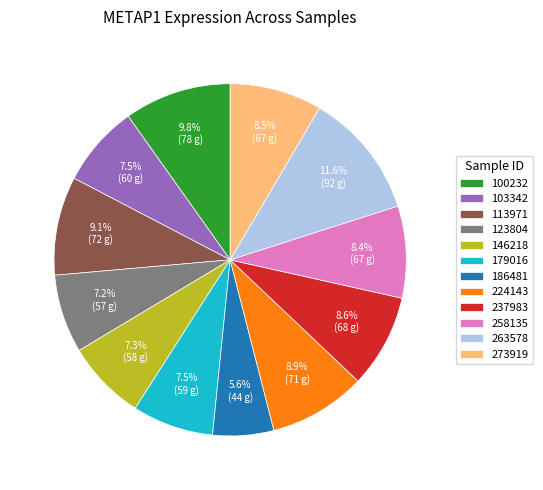

Which category has the smallest portion of the pie?

186481